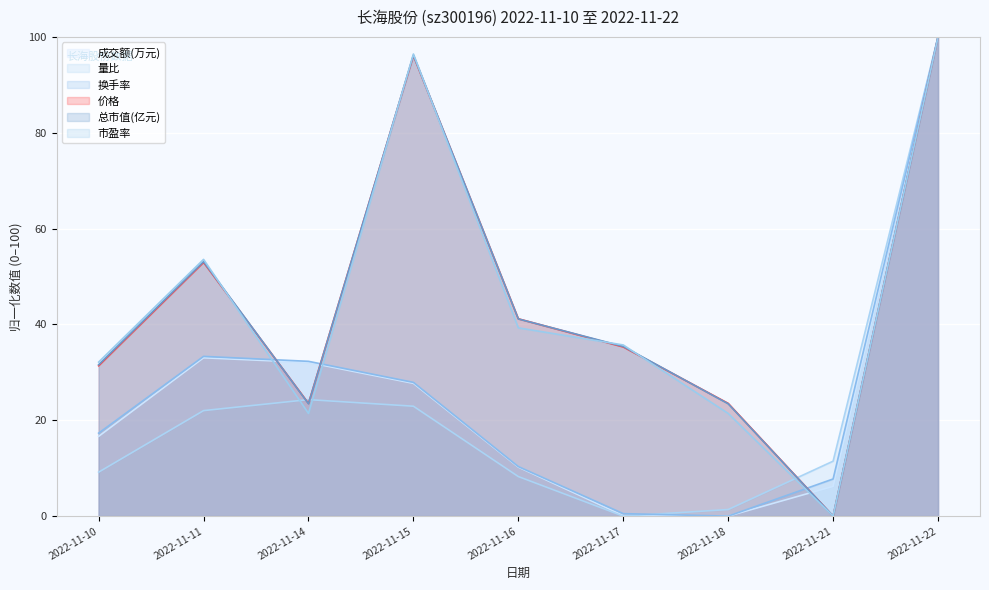

Which has a higher value, 2022-11-14 or 2022-11-11?

2022-11-11